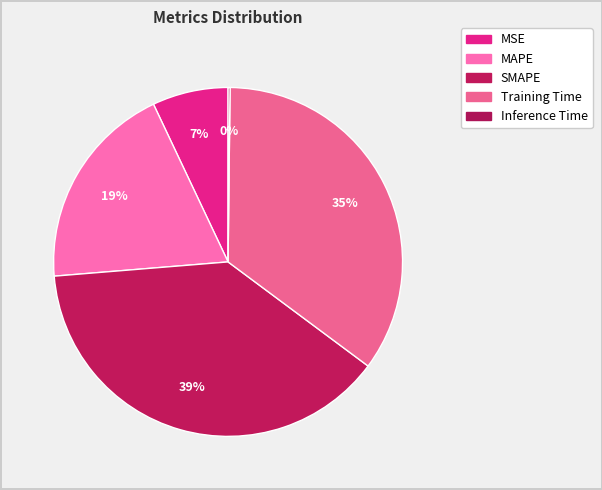

True or false: SMAPE accounts for 39% of the total.

True